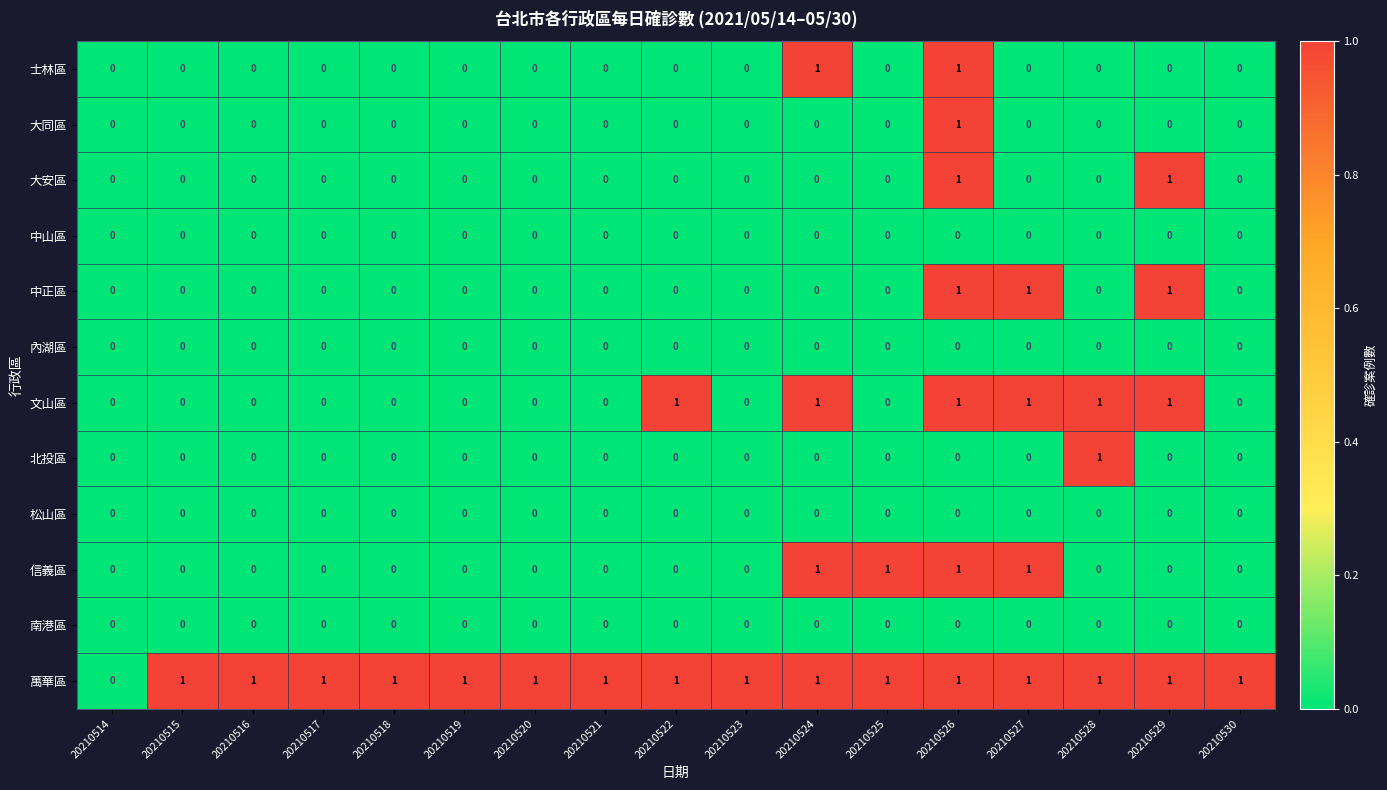

How many series are shown in this chart?

12